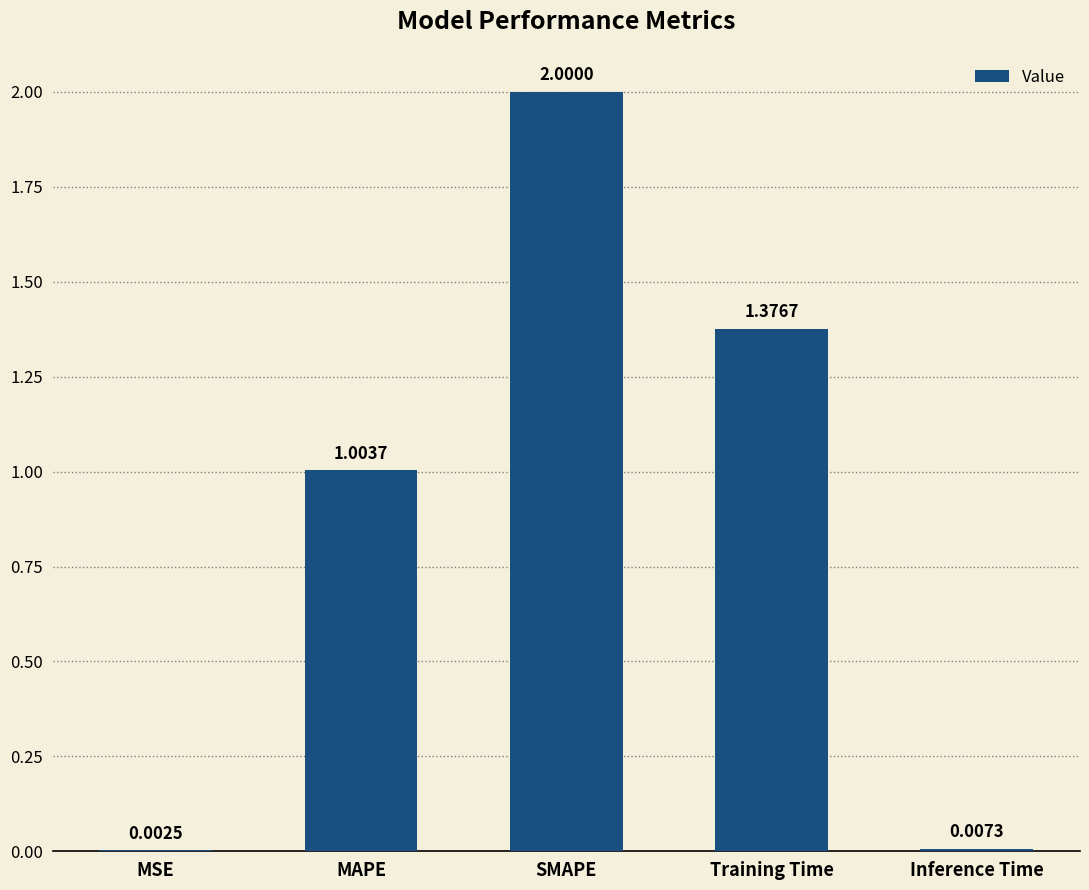

How many data points does each series have?

5